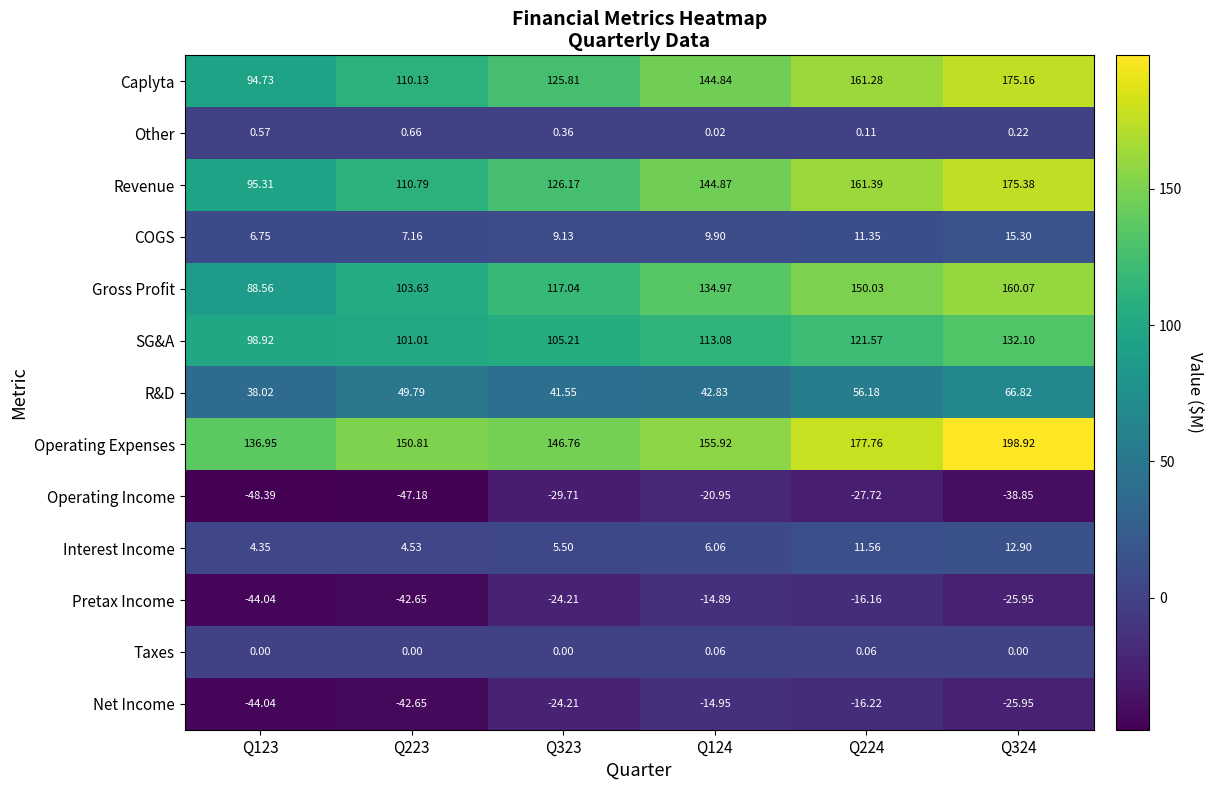

List the series in order of their peak value, highest first.

Operating Expenses, Revenue, Caplyta, Gross Profit, SG&A, R&D, COGS, Interest Income, Other, Taxes, Pretax Income, Net Income, Operating Income